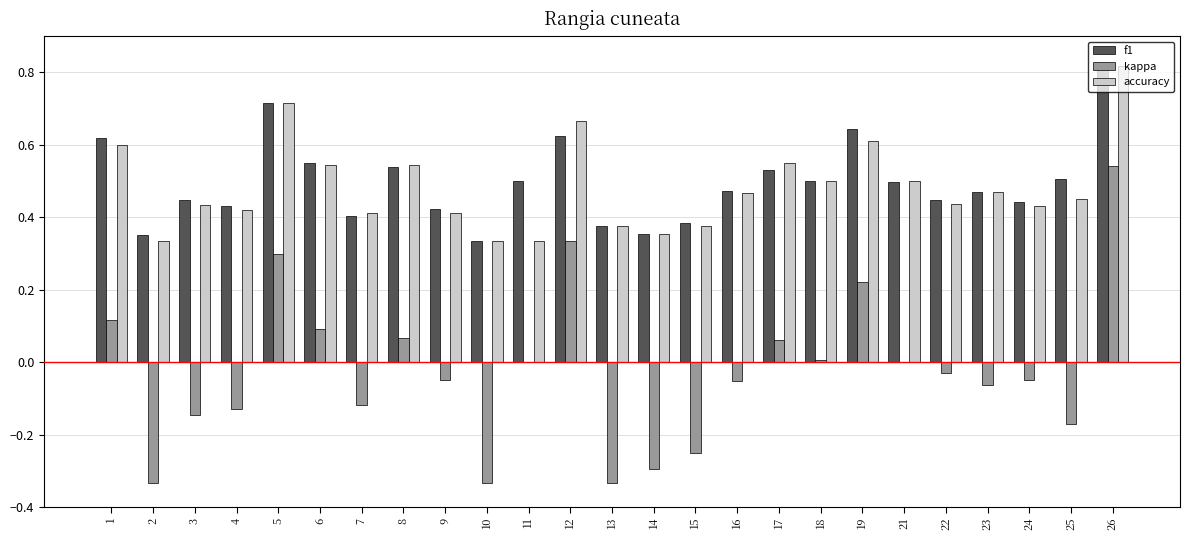

What is the sum of all kappa values?

-0.6